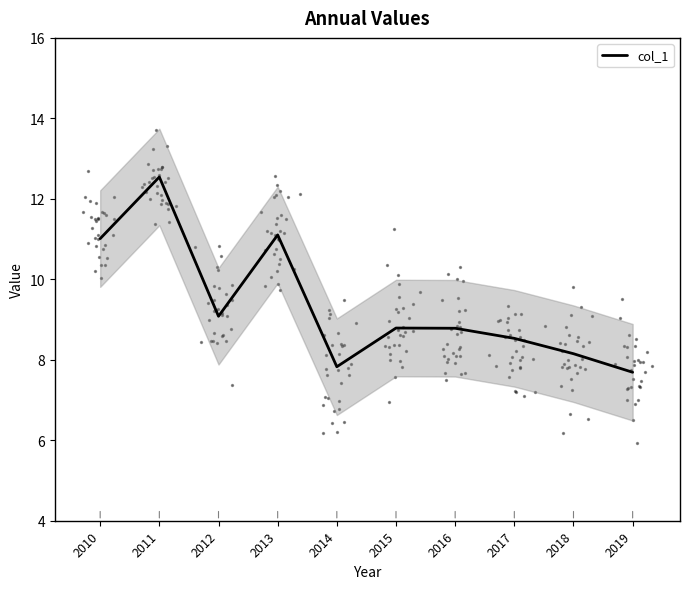

Which has a higher value, 2018 or 2011?

2011